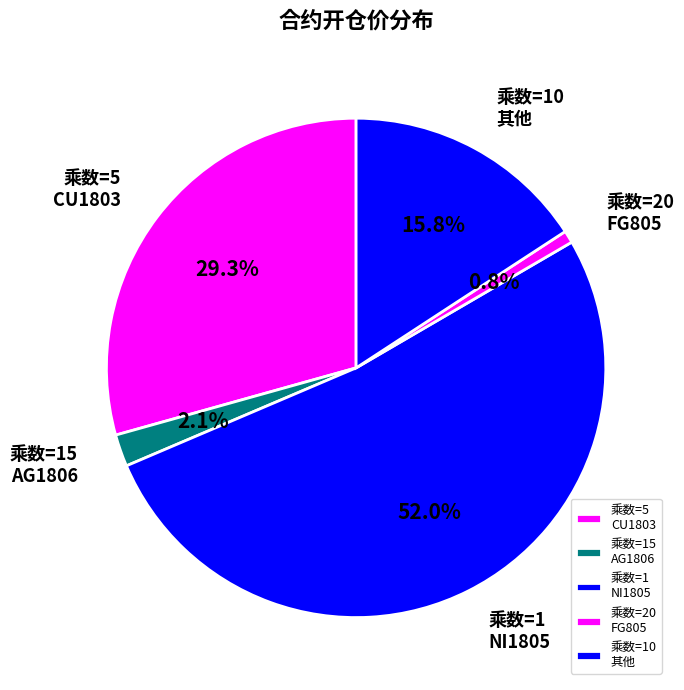

Which slice is the smallest?

乘数=20 FG805